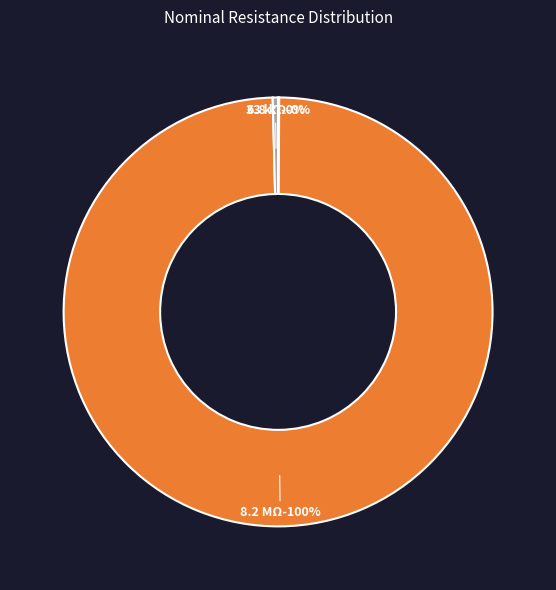

What percentage do 33 kΩ (Orange-Orange-Black-Red-Violet) and 6.8 kΩ (Blue-Grey-Black-Brown-Brown) together represent?

0.5%